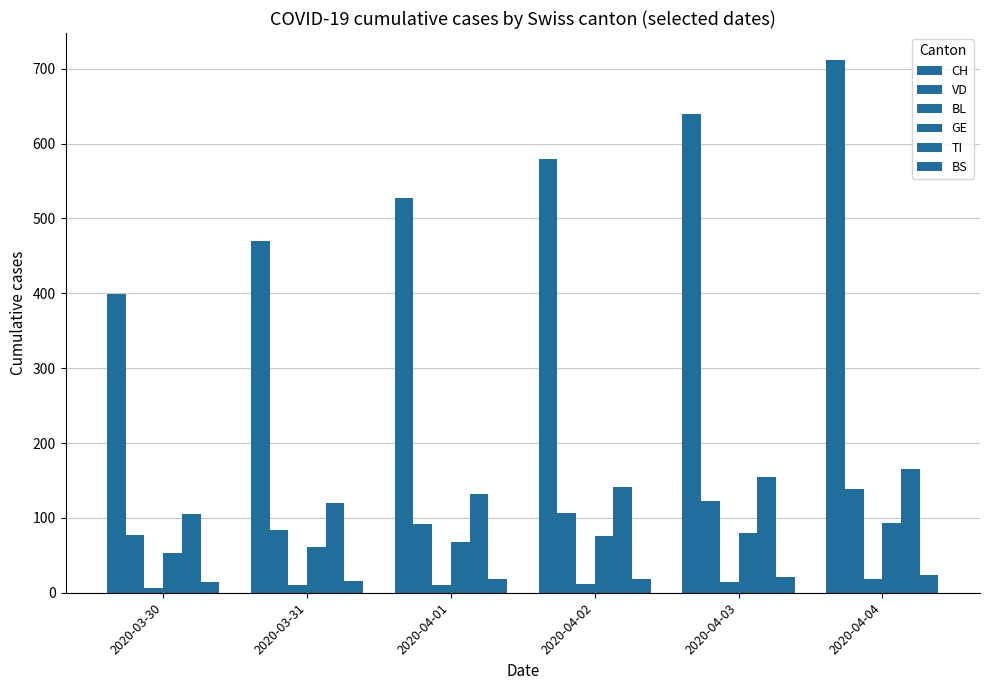

The value of BL at 2020-03-31 is 15. True or false?

False